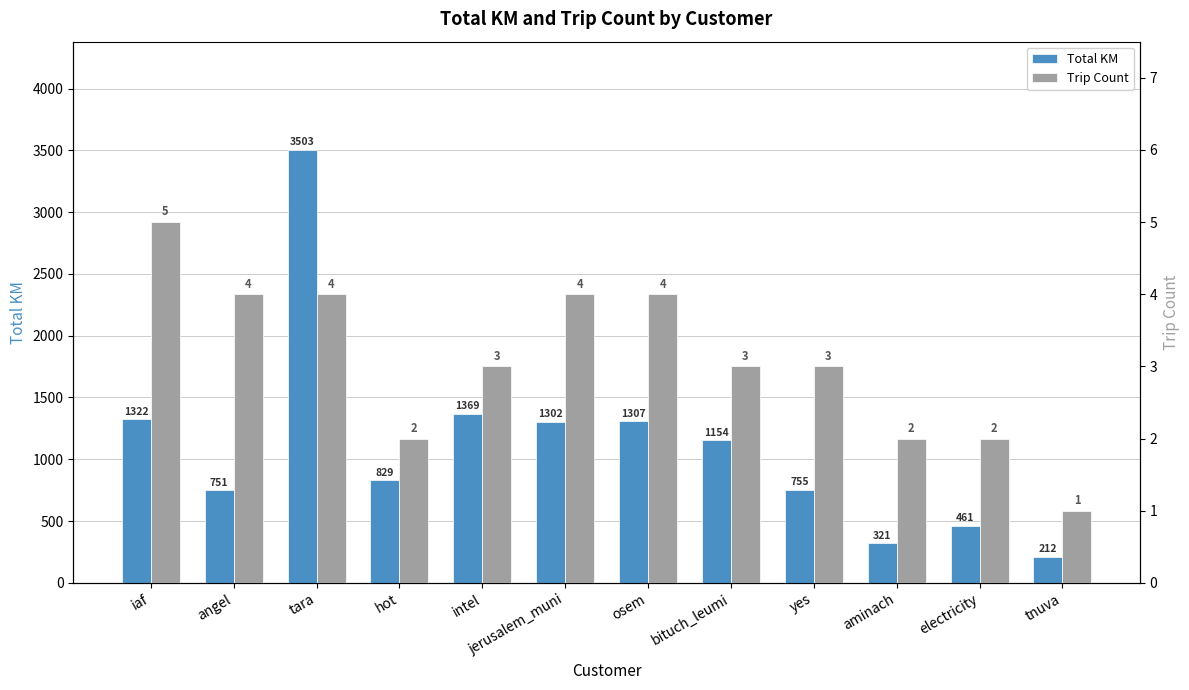

List the series in order of their overall mean, lowest first.

Trip Count, Total KM